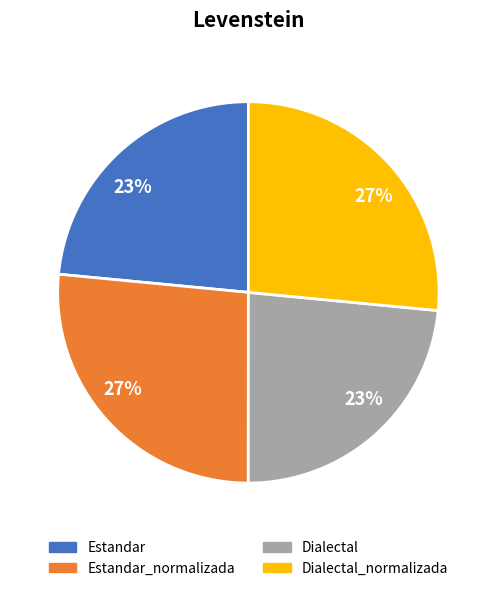

To the nearest percent, what percentage of the pie is Estandar_normalizada?

27%